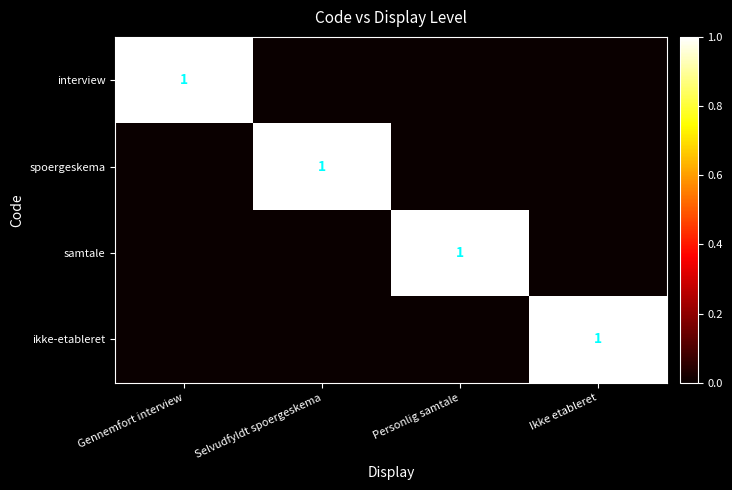

Is it true that samtale equals 1 at Selvudfyldt spoergeskema?

False